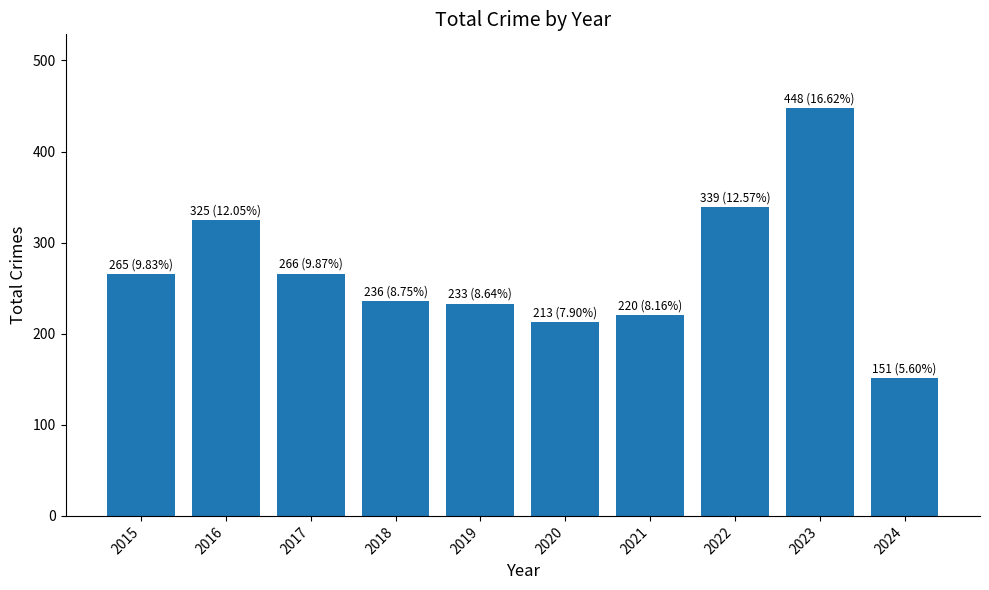

The chart shows a value of 213 at 2020. True or false?

True